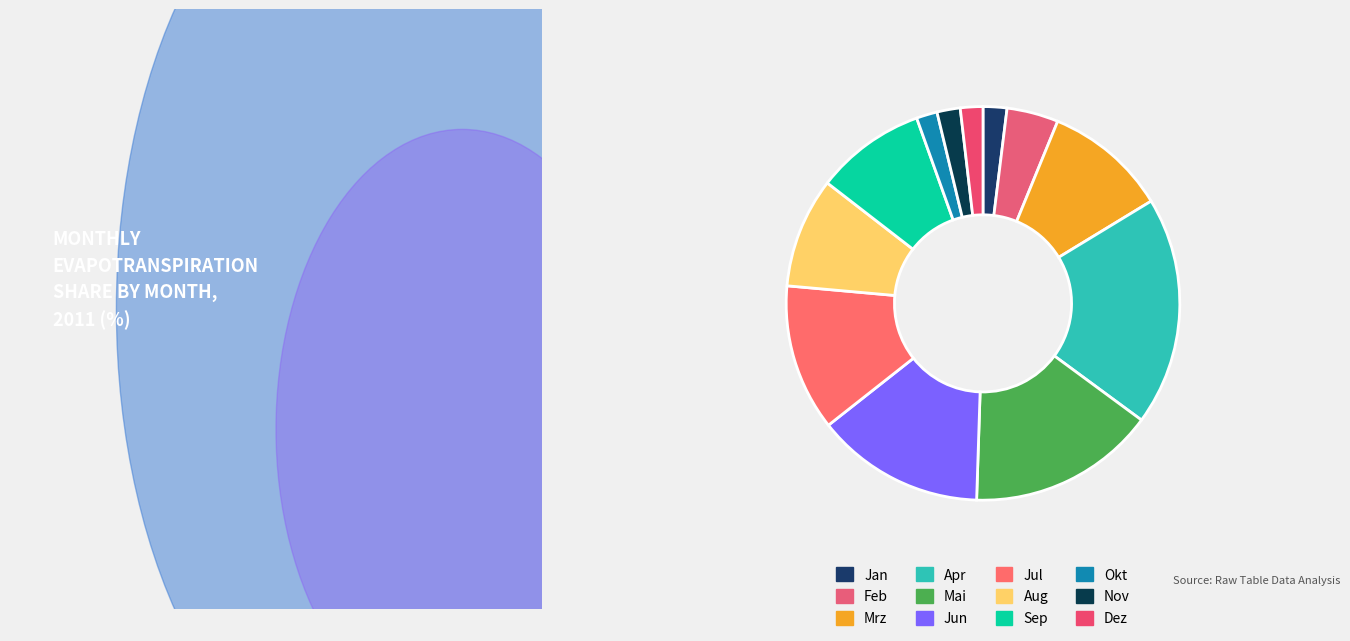

To the nearest percent, what is the difference between the largest and smallest slice percentages?

17%